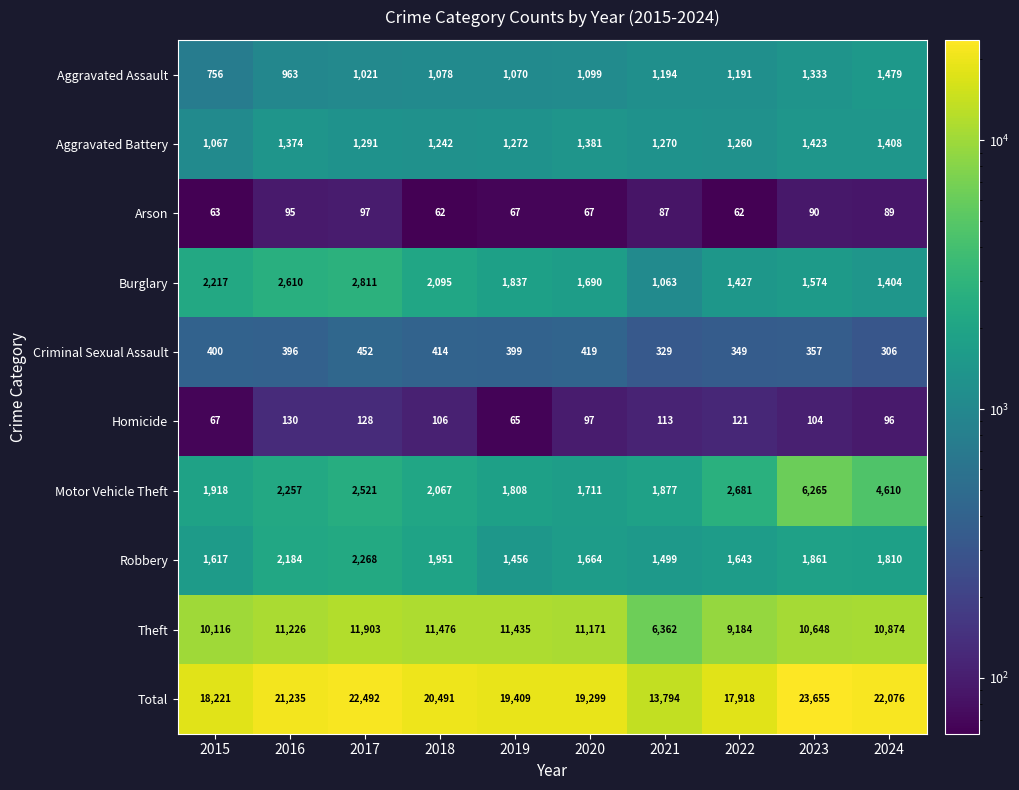

List the series in order of their peak value, lowest first.

Arson, Homicide, Criminal Sexual Assault, Aggravated Battery, Aggravated Assault, Robbery, Burglary, Motor Vehicle Theft, Theft, Total